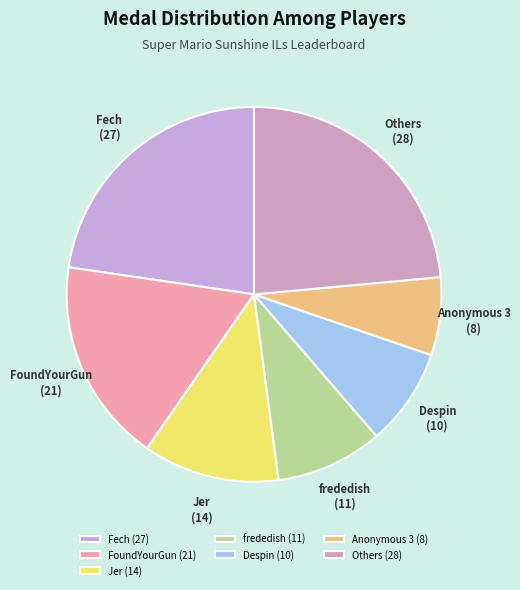

Count the number of slices in the pie.

7